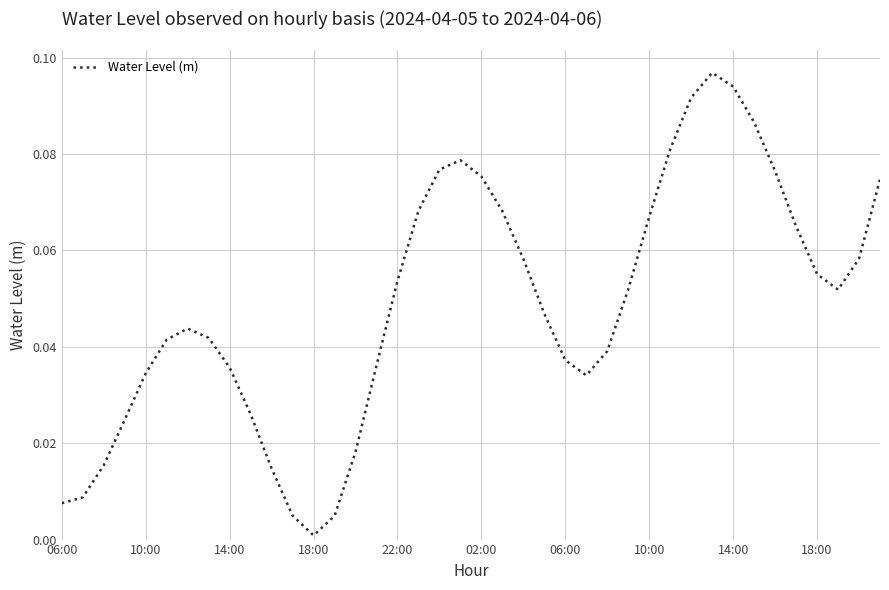

Is this an area chart (filled region under the line)?

No